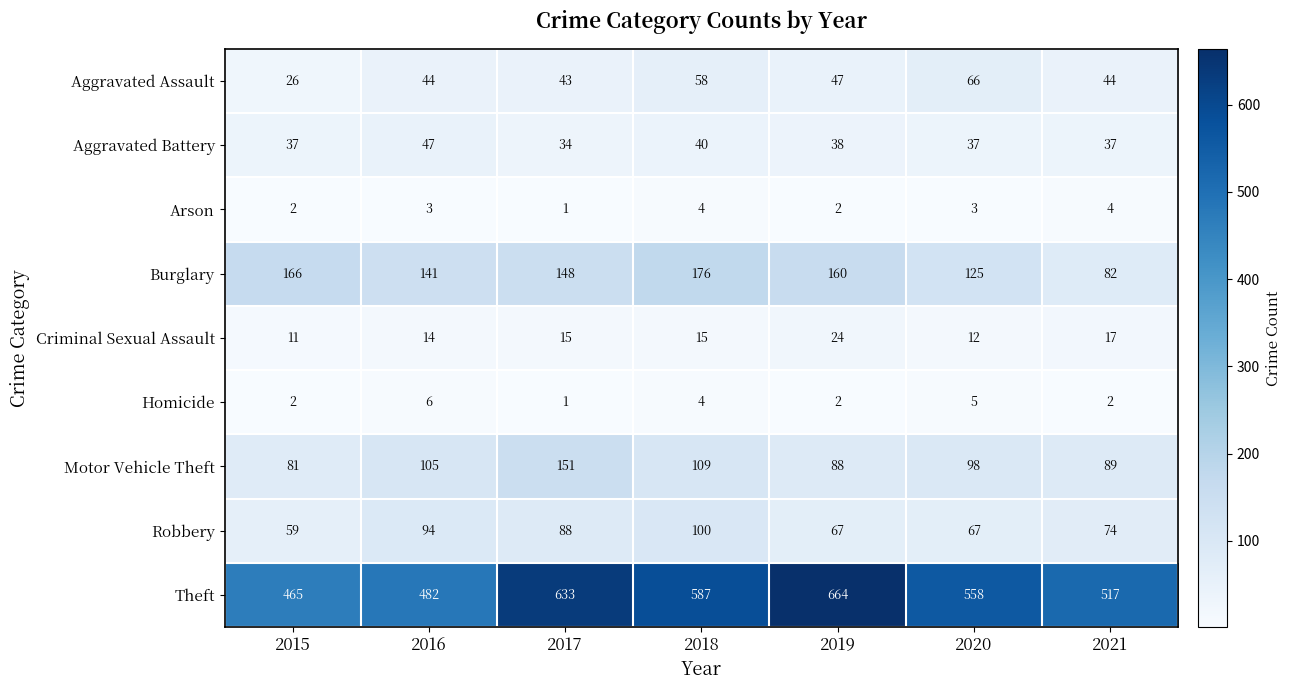

At which label is Motor Vehicle Theft closest to 116?

2018